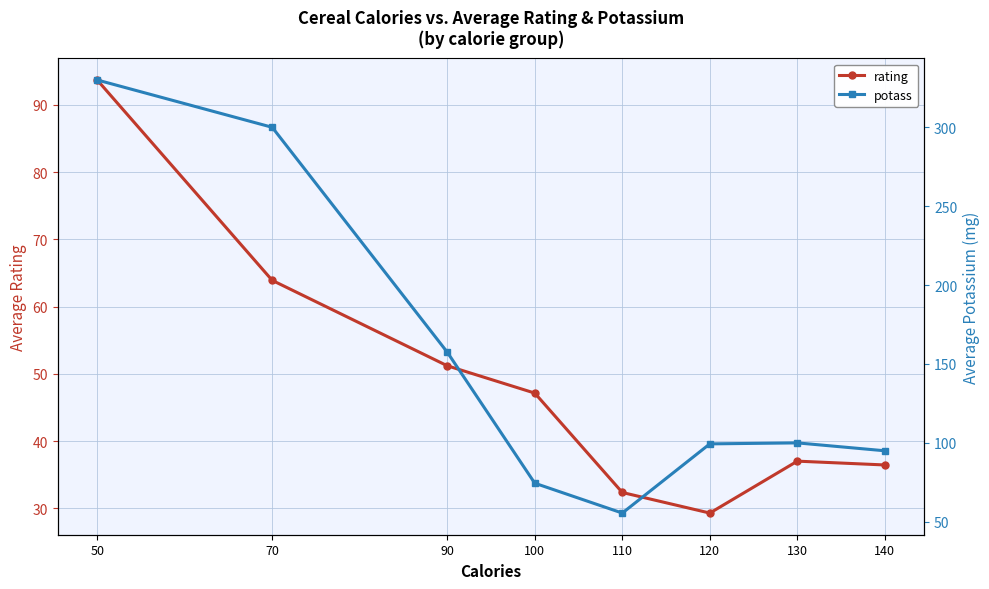

At which category does potass reach its first local peak?

130